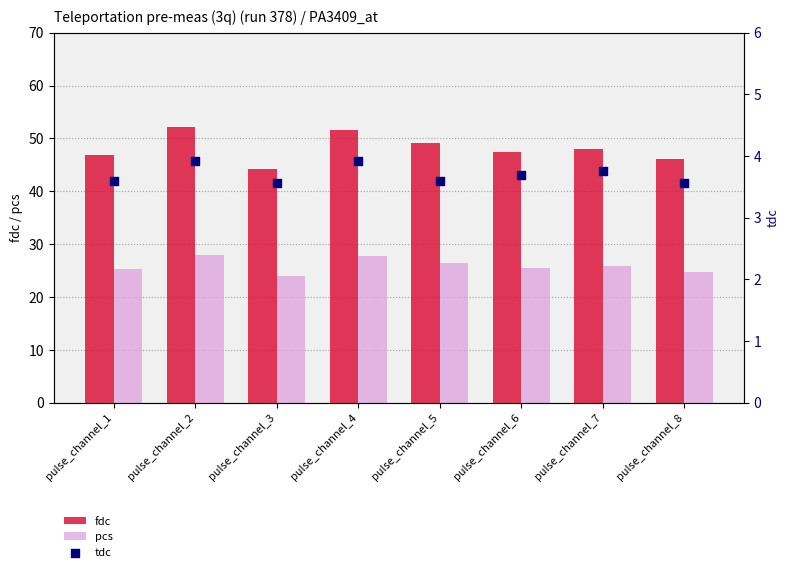

Which series reaches the minimum Y coordinate?

tdc